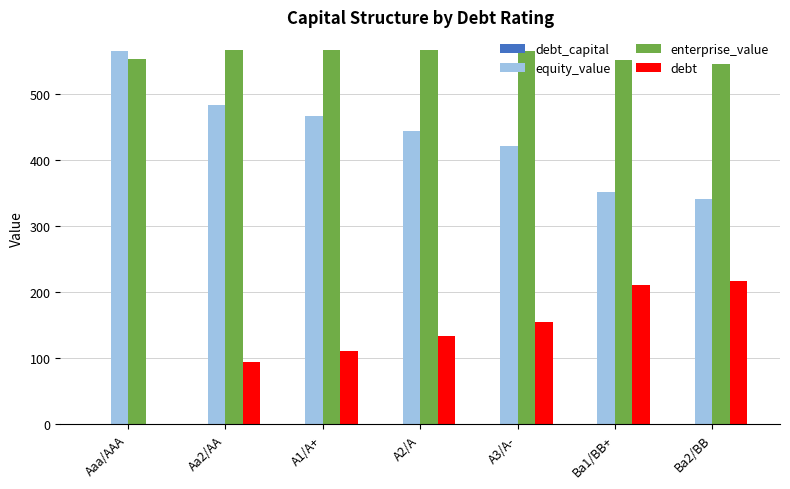

Is the value of equity_value at A1/A+ greater than the value of enterprise_value at Aaa/AAA?

No